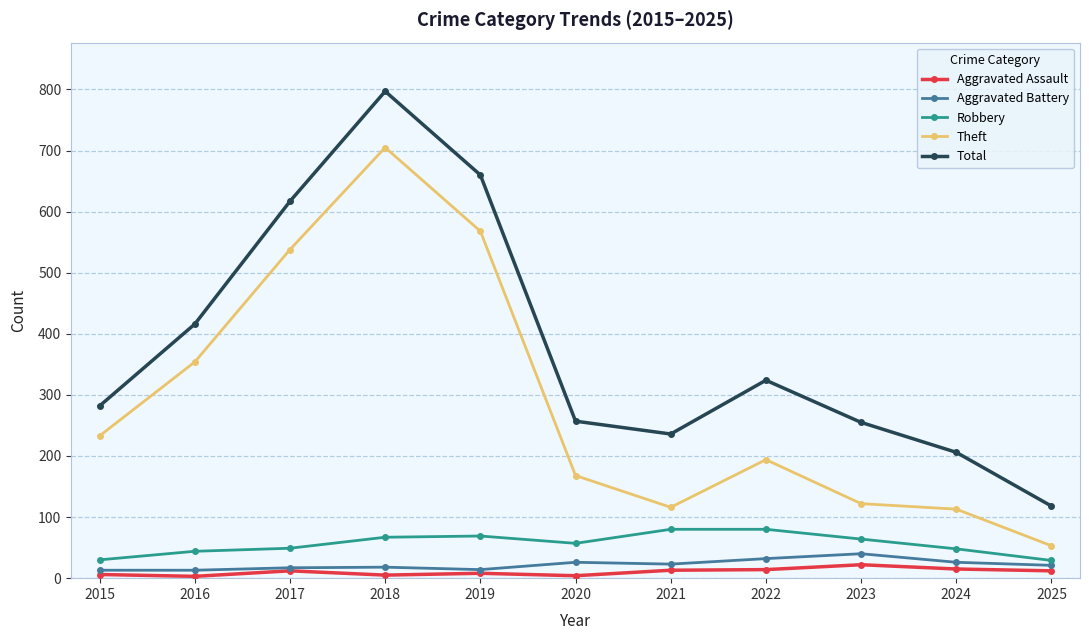

The Total series shows 178 at 2015. True or false?

False